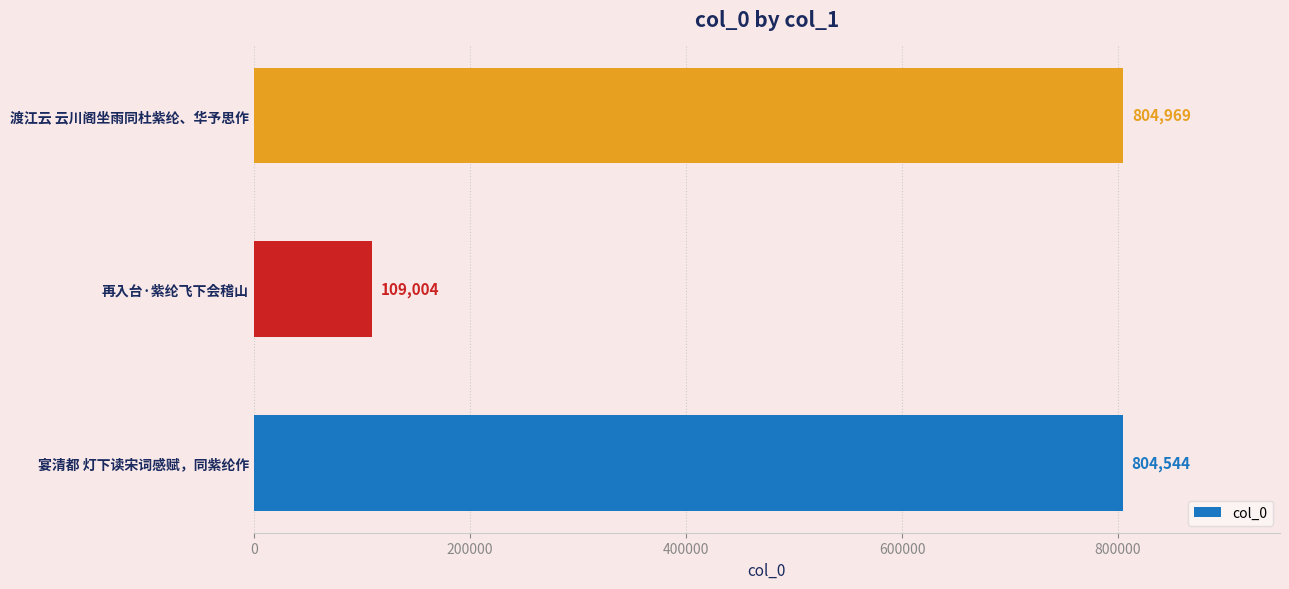

The value at 再入台·紫纶飞下会稽山 is 109004. True or false?

True